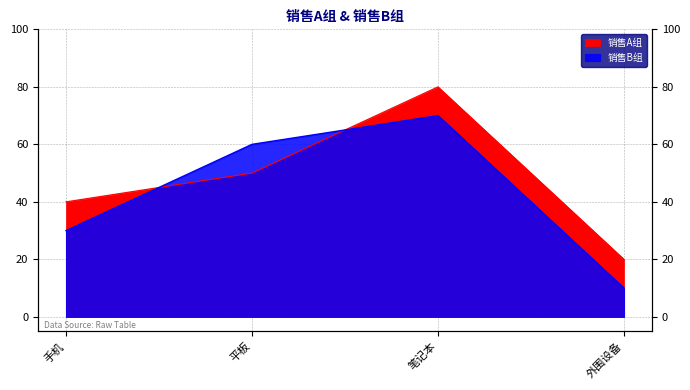

Which series has the largest total across all categories?

销售A组